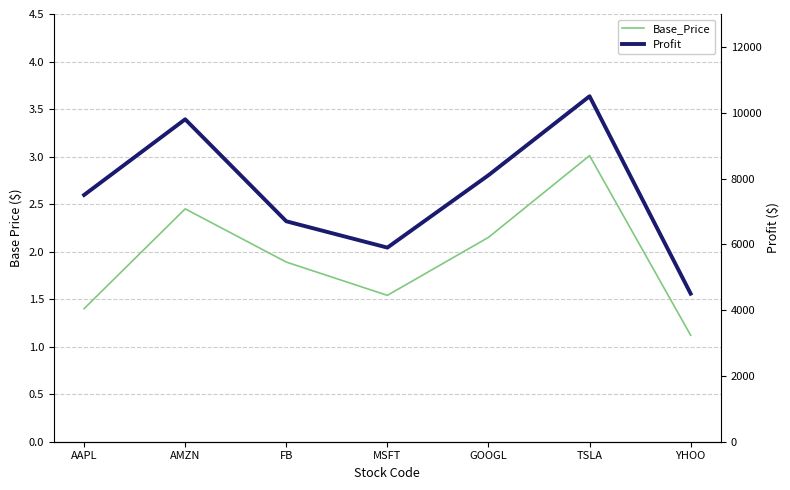

What is the highest value of the Profit series?

10500.0